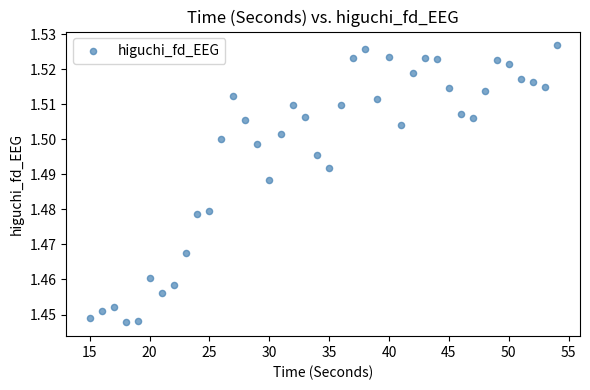

What is the range of X values (max minus min)?

39.0